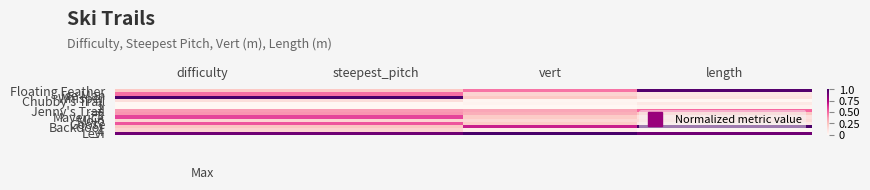

What is the total value across all series at vert?

3.9